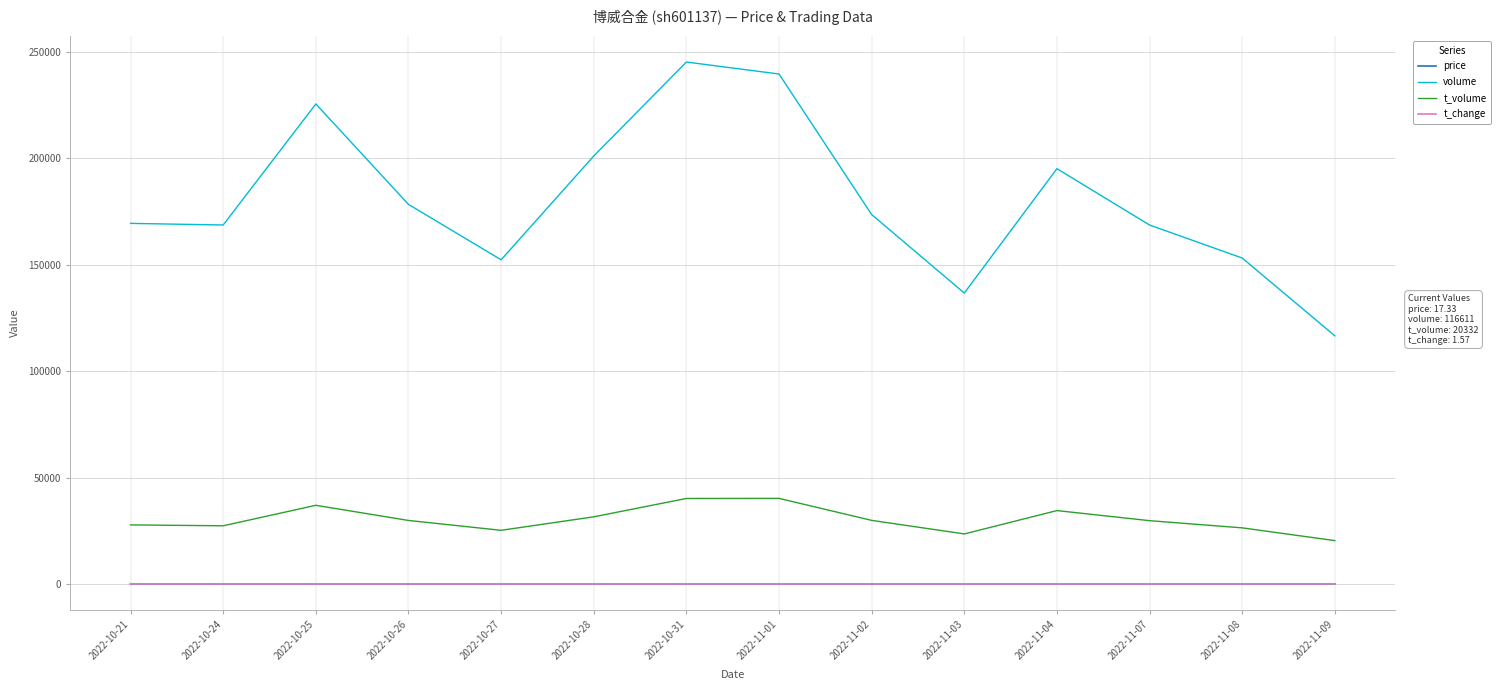

True or false: volume and t_volume intersect in this chart.

False